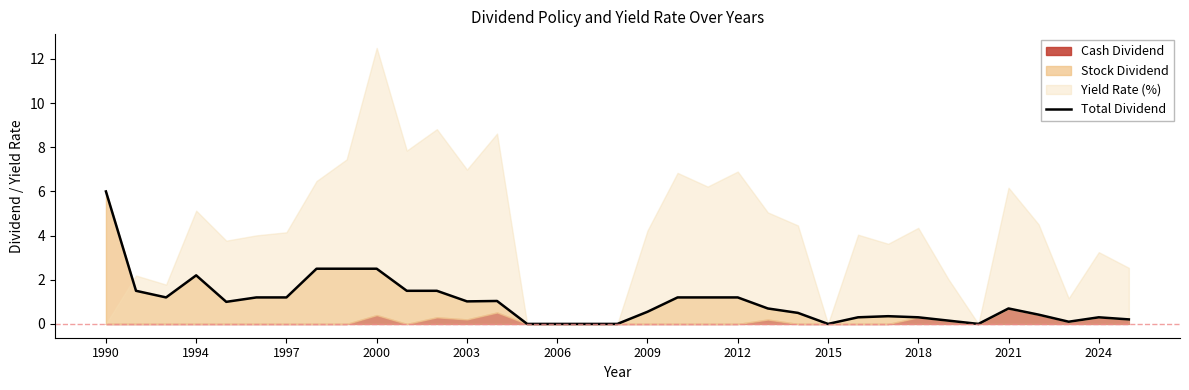

How many categories are shown in the chart?

35